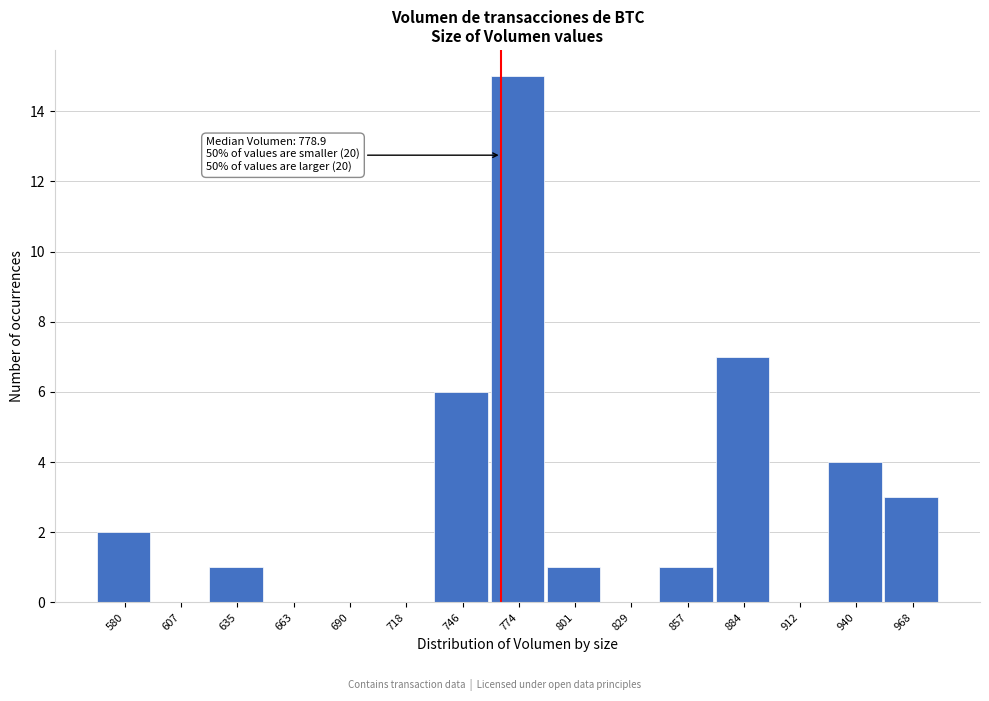

Reading left to right, transcribe all the data shown in this chart.

580=2	607=0	635=1	663=0	690=0	718=0	746=6	774=15	801=1	829=0	857=1	884=7	912=0	940=4	968=3